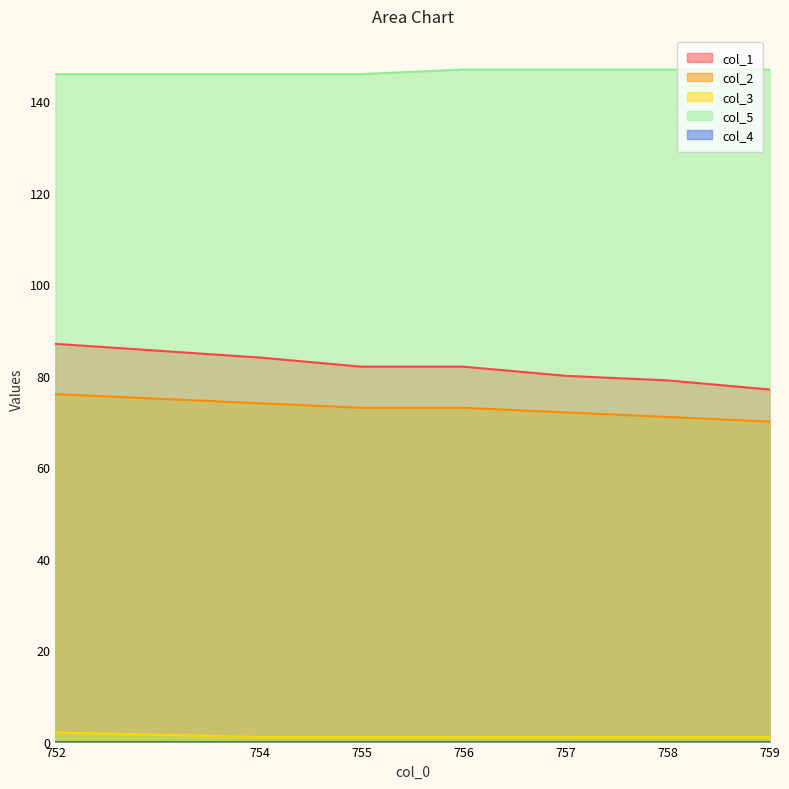

What is the approximate value of col_2 at 752?

76